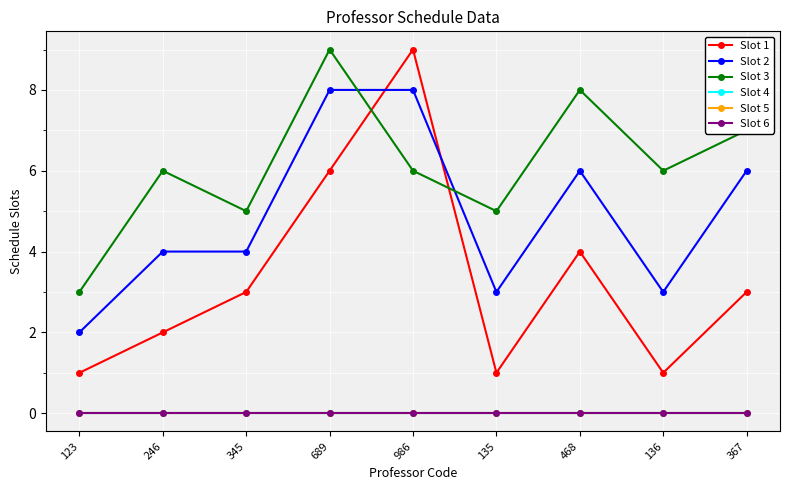

How many lines are shown in the chart?

6